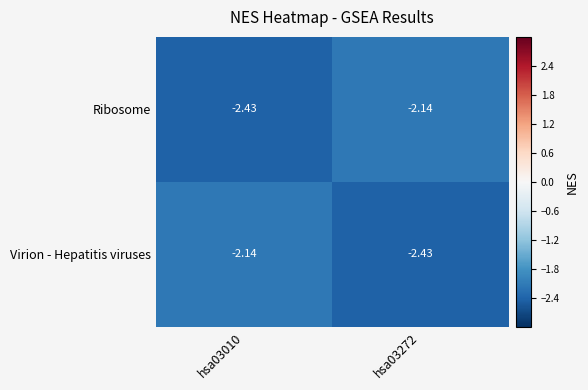

Count the number of categories in the chart.

2